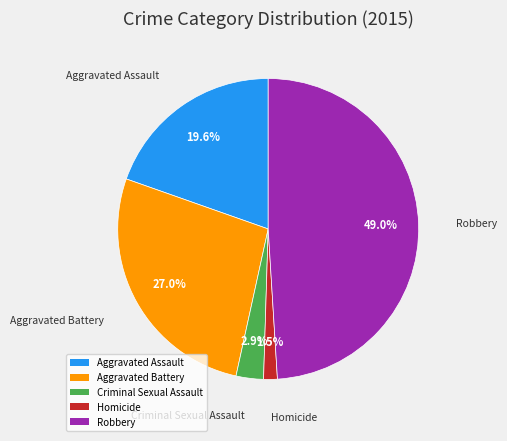

Count the number of slices in the pie.

5